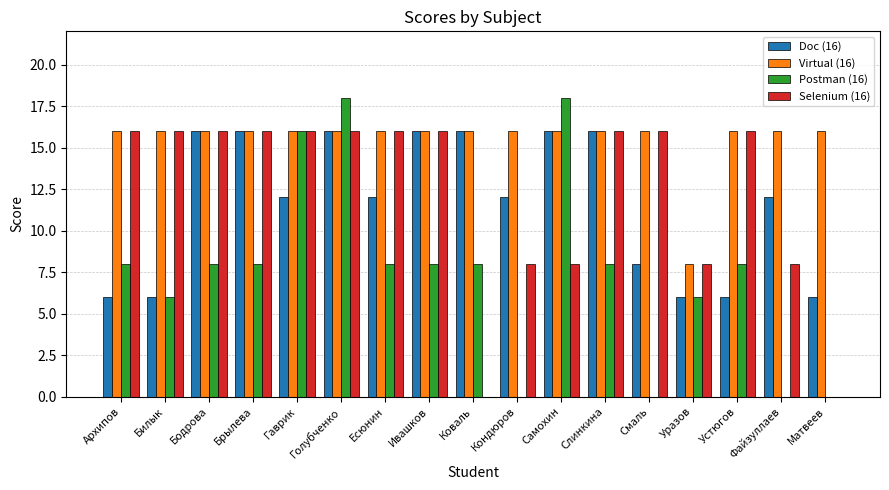

What is the greatest value displayed?

18